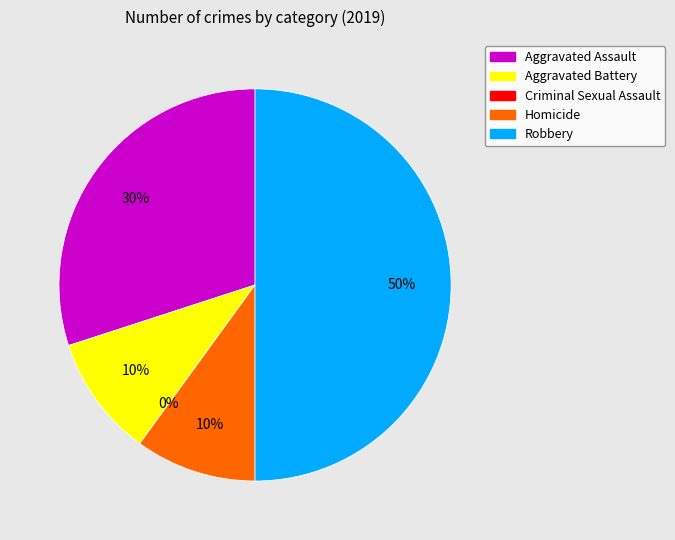

True or false: Aggravated Battery accounts for 10% of the total.

True